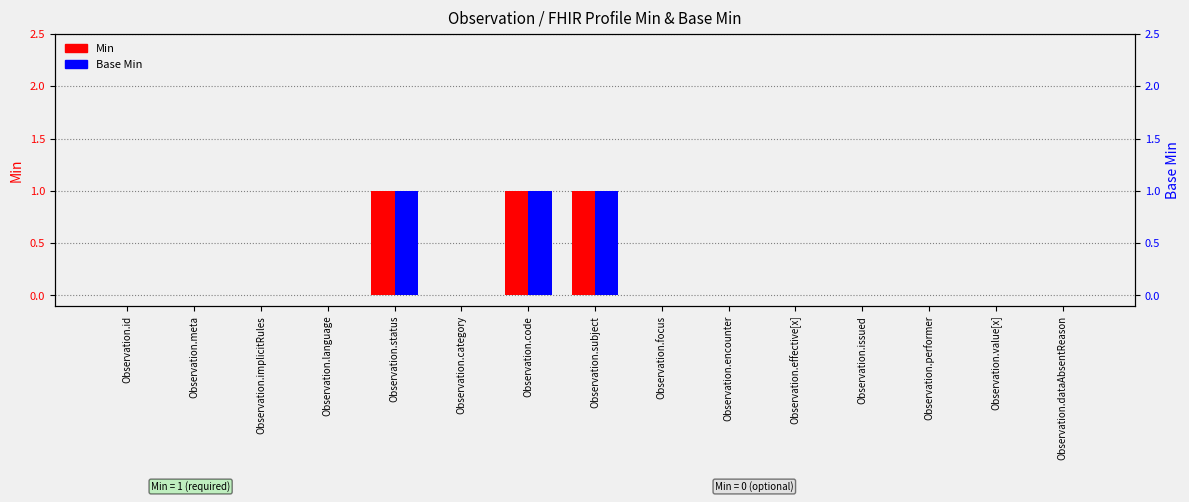

Is the value of Base Min at Observation.subject greater than the value of Min at Observation.category?

Yes